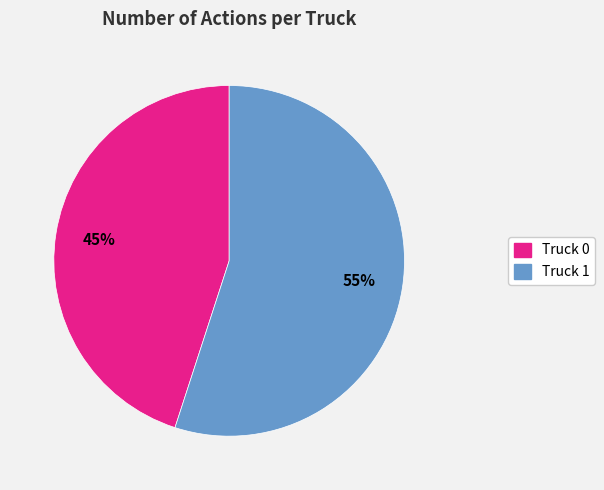

Between Truck 1 and Truck 0, which is larger?

Truck 1